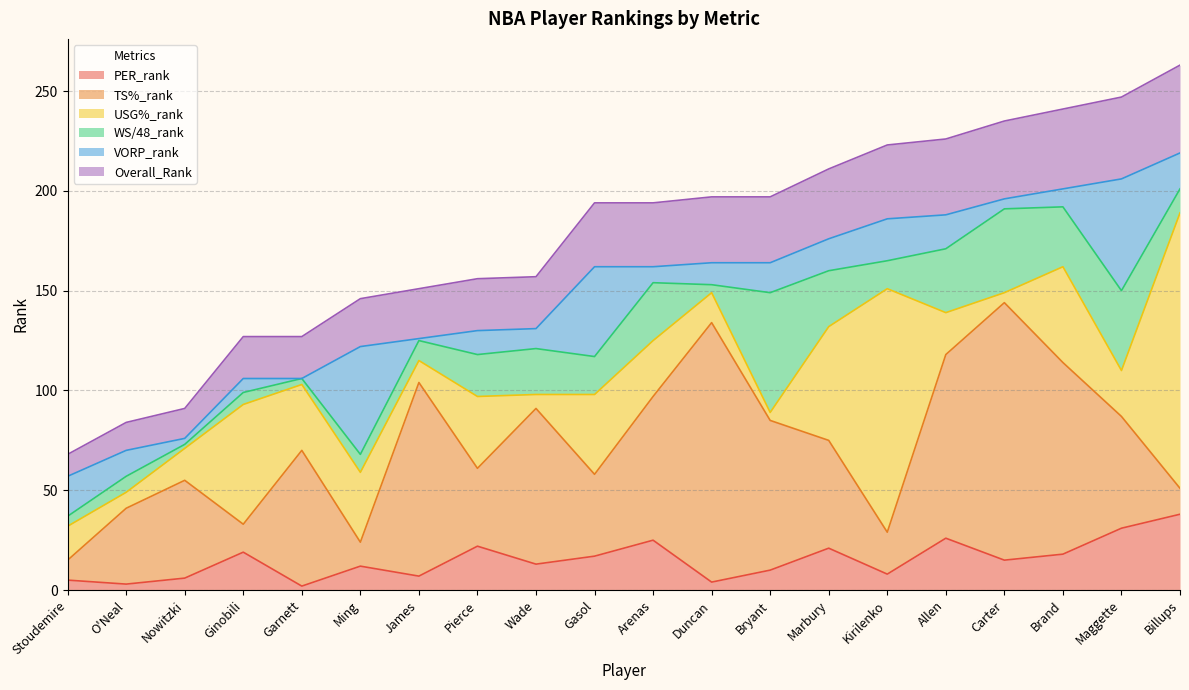

List the labels in order of PER_rank value, largest first.

Billups, Maggette, Allen, Arenas, Pierce, Marbury, Ginobili, Brand, Gasol, Carter, Wade, Ming, Bryant, Kirilenko, James, Nowitzki, Stoudemire, Duncan, O'Neal, Garnett